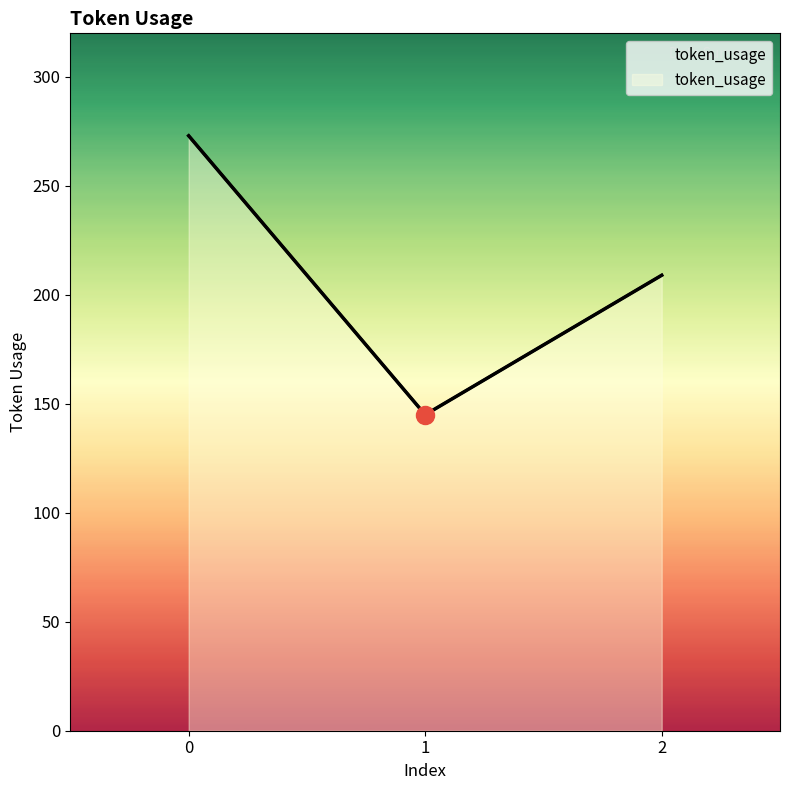

List the labels in order of value, largest first.

0, 2, 1